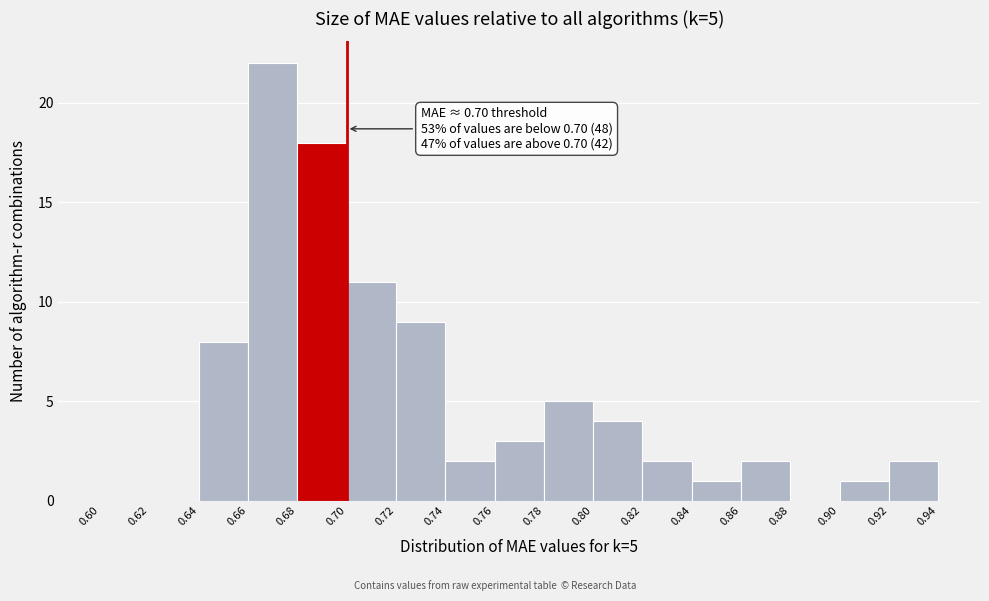

Which range on the x-axis has the tallest bar?

0.66 to 0.68